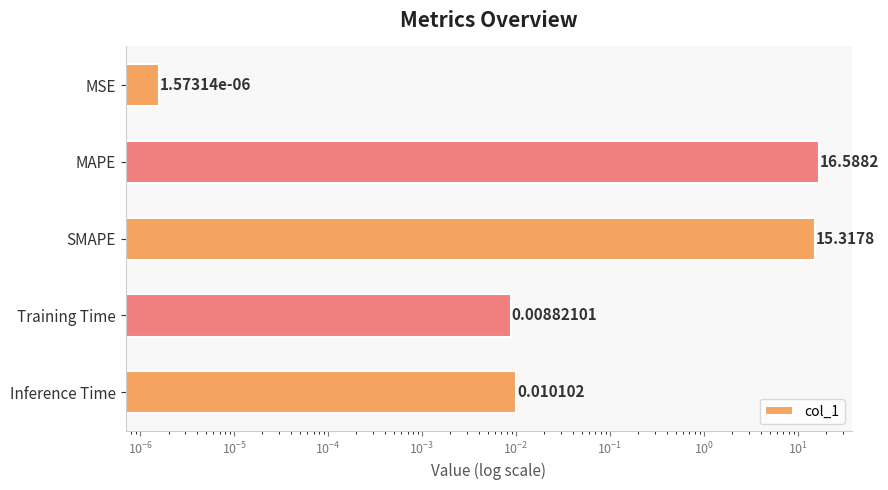

What is the difference between the maximum and second lowest values?

16.6